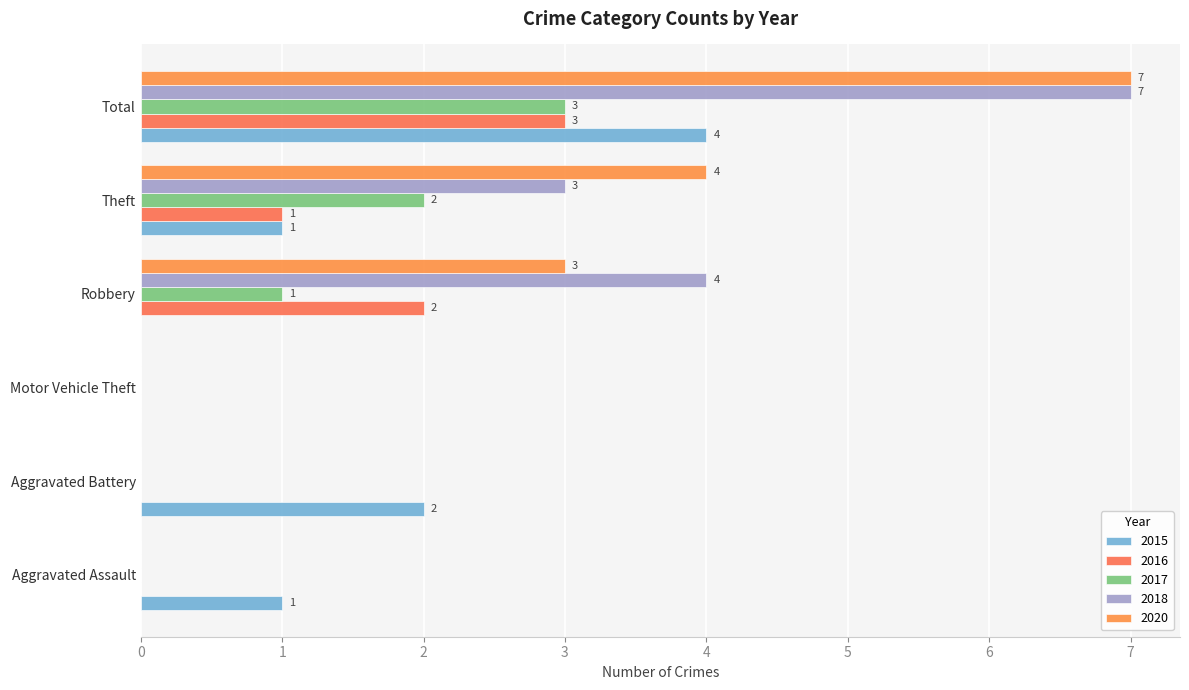

Where does the 2018 series first go above 3?

Robbery